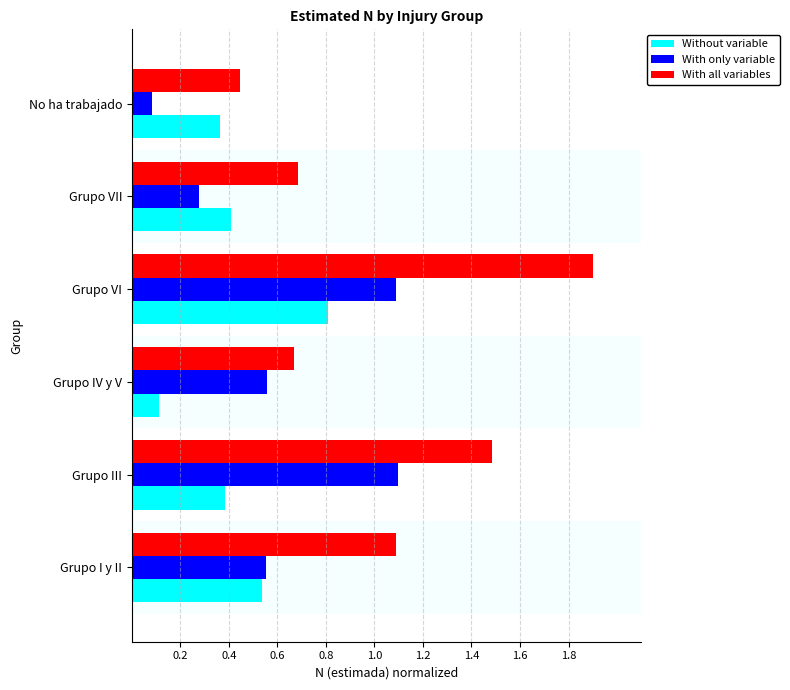

What is the total value across all series at Grupo IV y V?

1.3